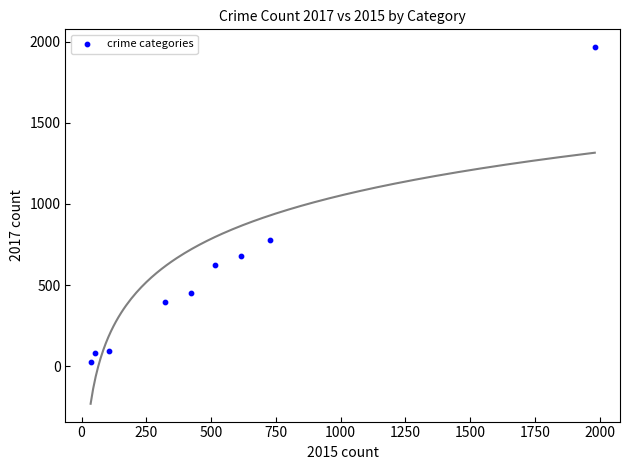

What is the average X value?

530